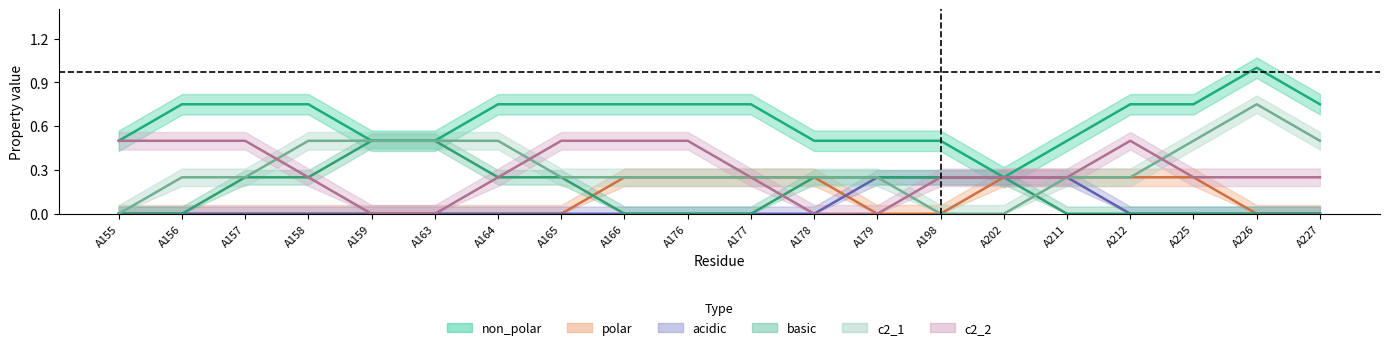

How many c2_2 values are between 0 and 1?

20